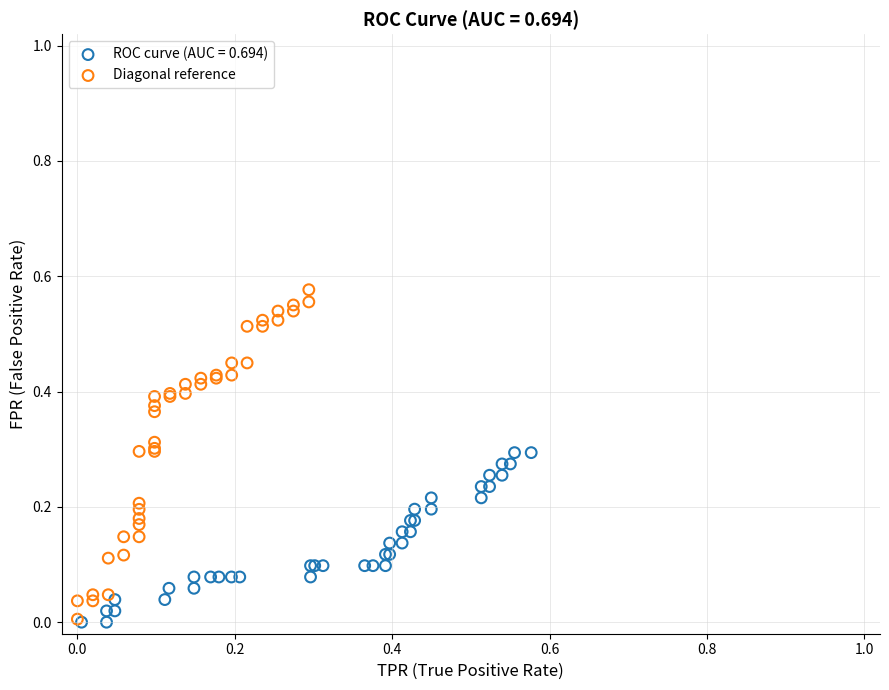

Which series reaches the maximum Y coordinate?

Diagonal reference